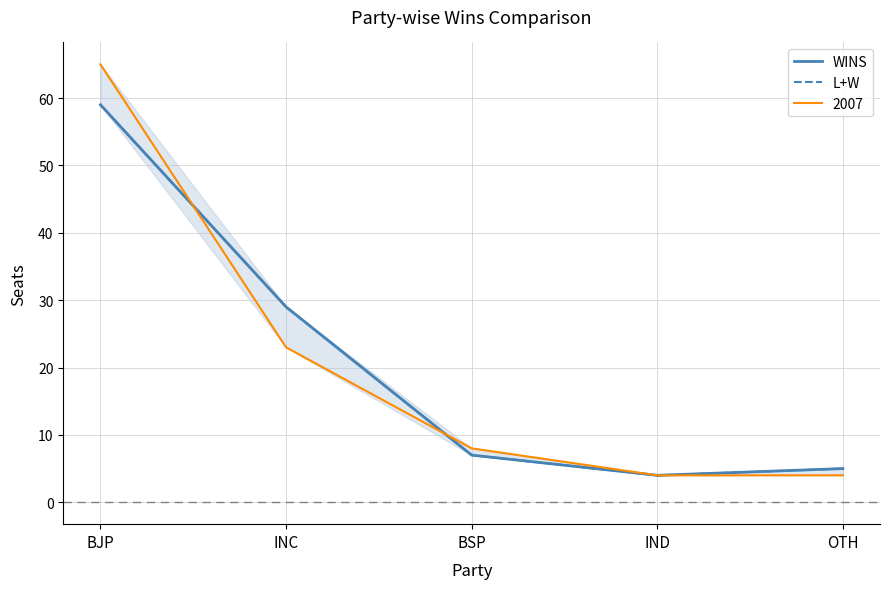

Is the value of WINS at BJP greater than the value of L+W at OTH?

Yes